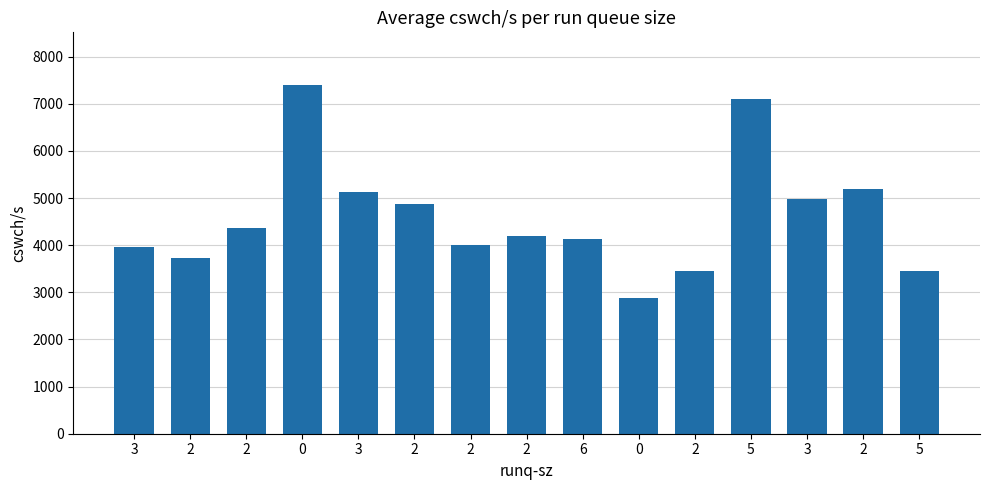

Reading left to right, transcribe all the data shown in this chart.

3=3958	2=3721	2=4369	0=7405	3=5118	2=4870	2=3995	2=4189	6=4136	0=2873	2=3462	5=7105	3=4982	2=5183	5=3460